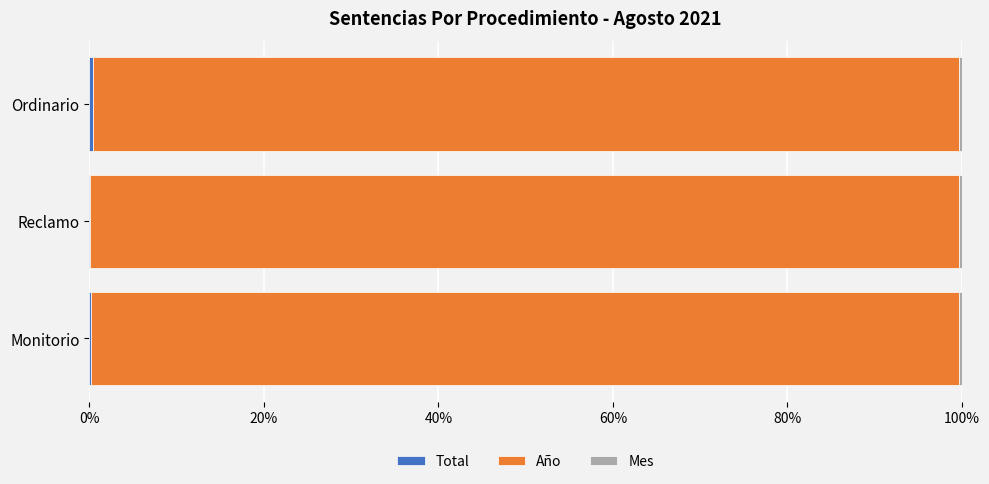

Count the number of data series in this chart.

3